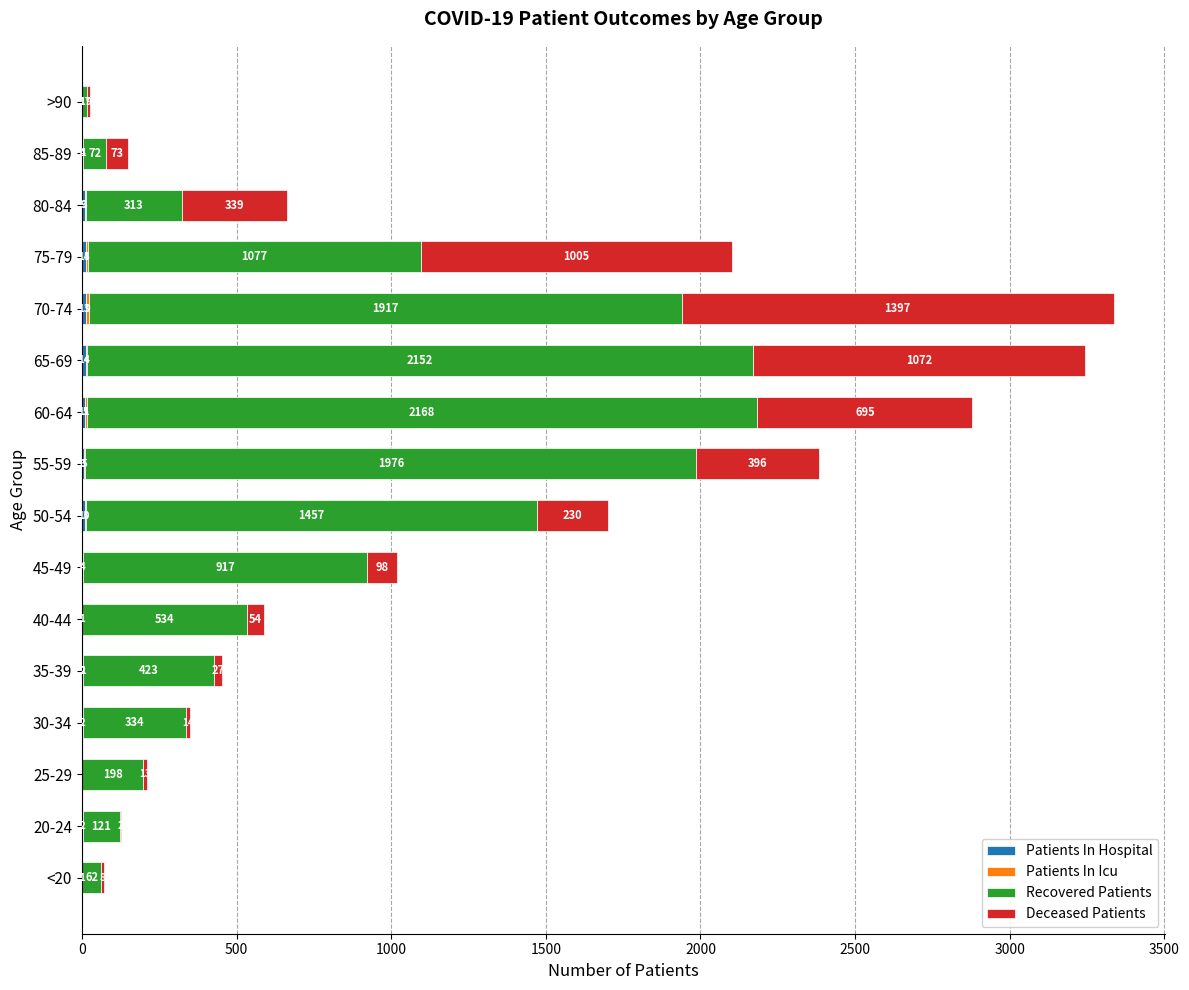

What is the total value across all series at 50-54?

1700